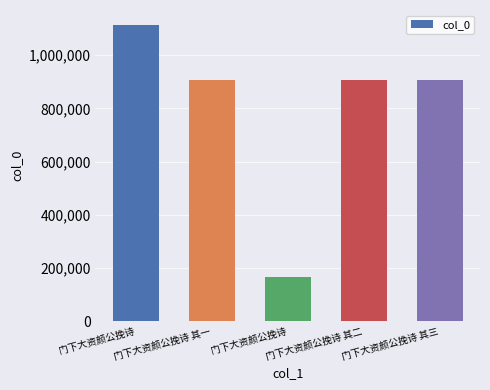

Count the number of data series in this chart.

1